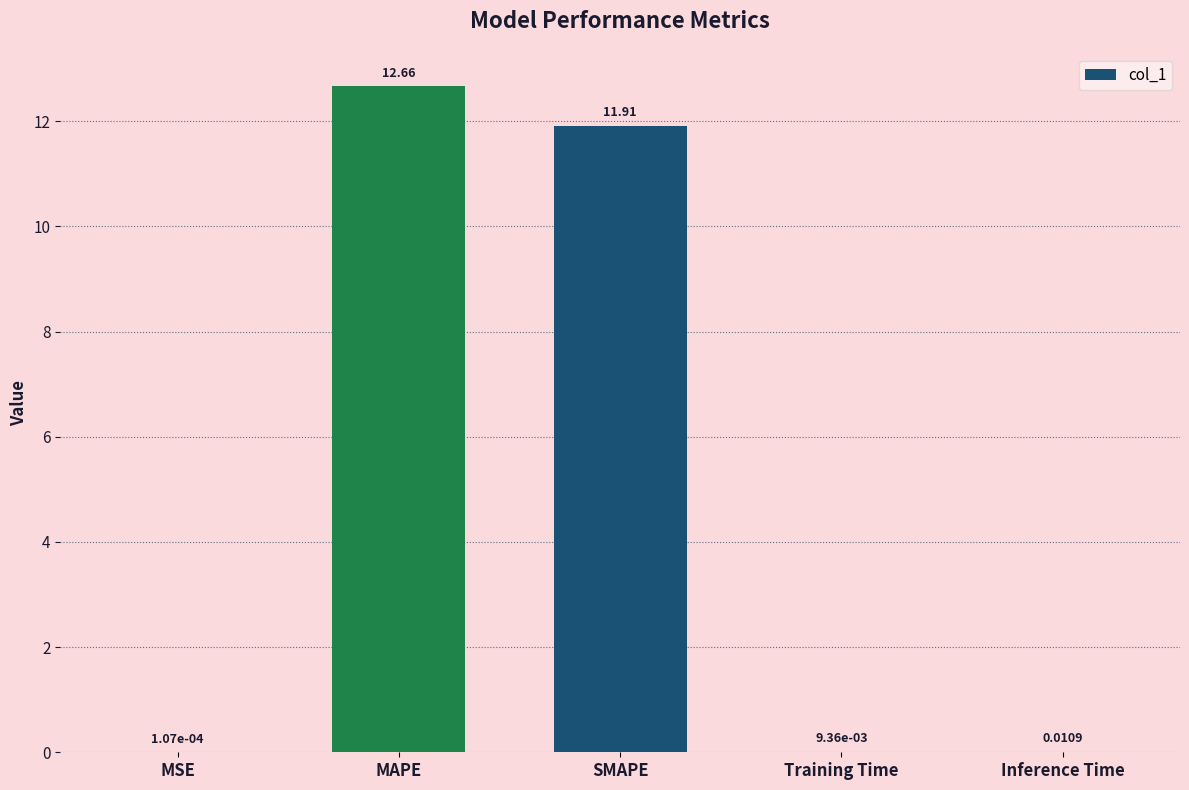

What is the average value?

4.9